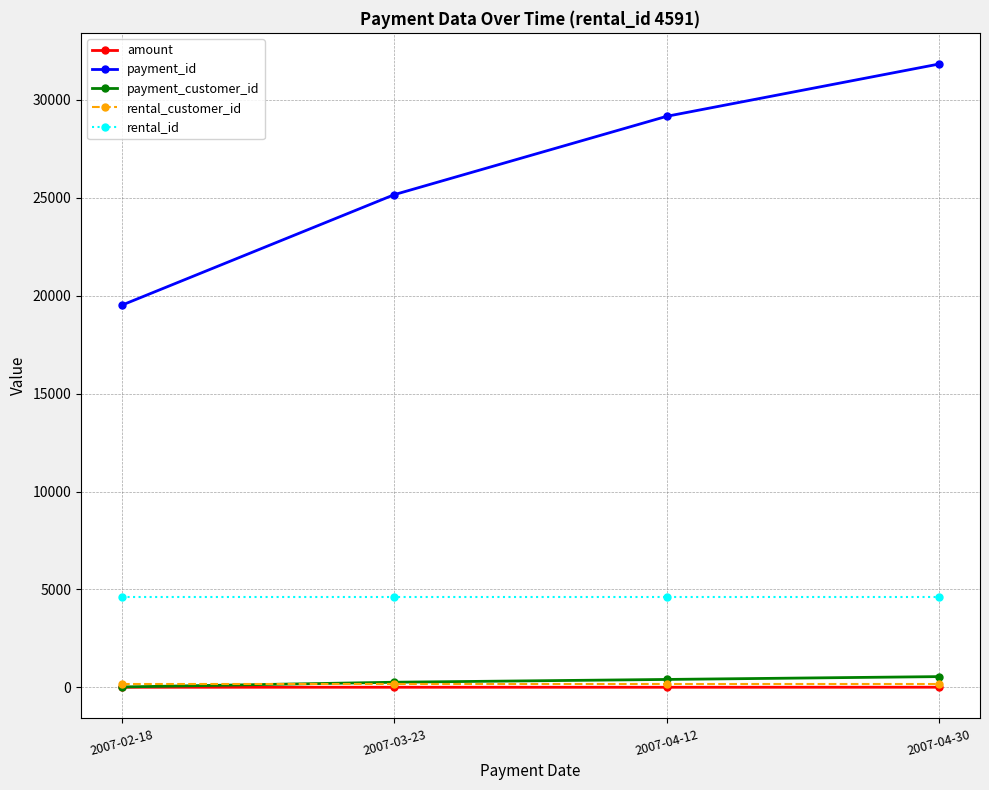

Rank the categories by payment_id value from highest to lowest.

2007-04-30, 2007-04-12, 2007-03-23, 2007-02-18